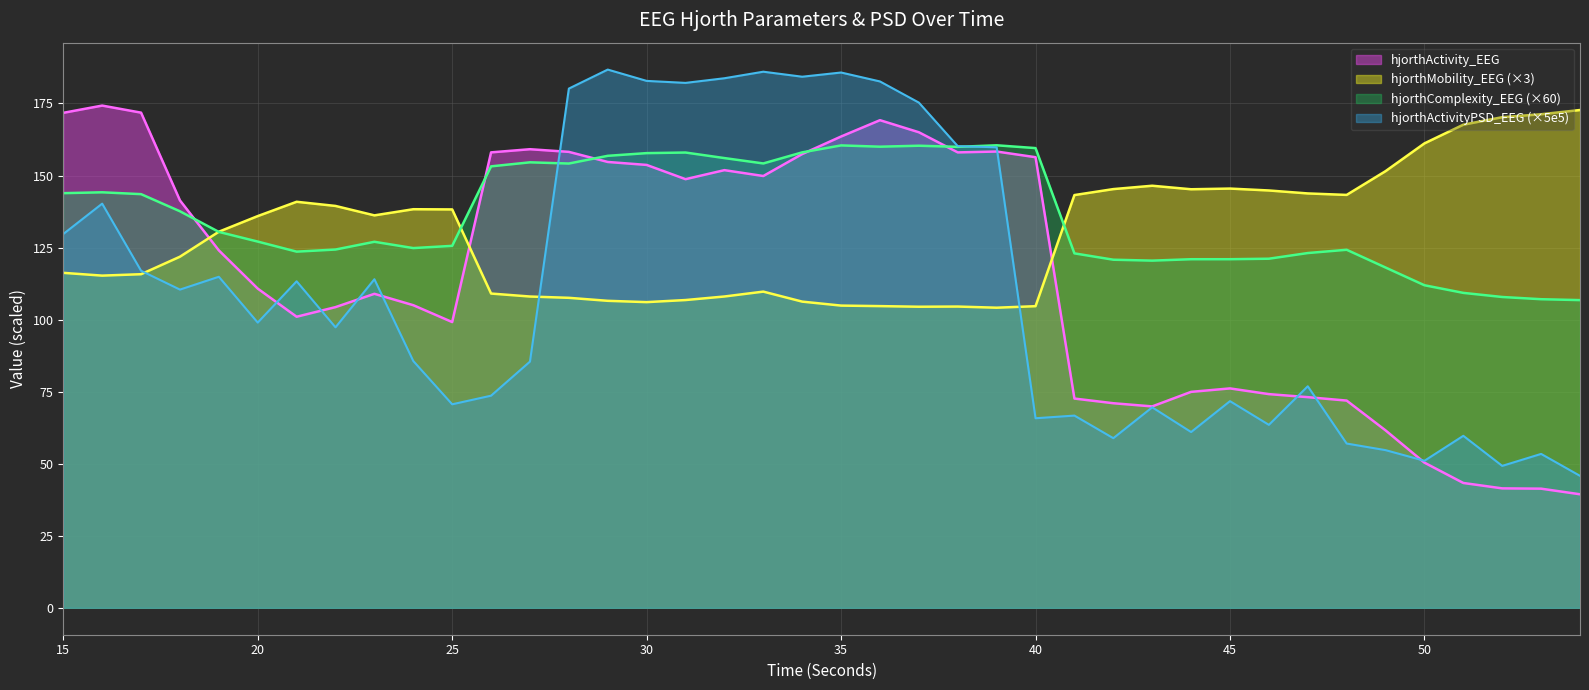

Between which two adjacent categories do hjorthComplexity_EEG and hjorthActivity_EEG first intersect?

18 and 19